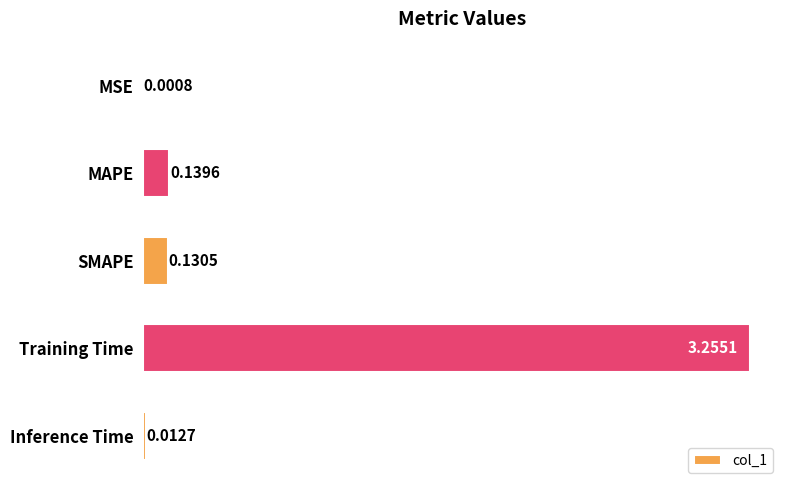

What is the sum of all values?

3.5